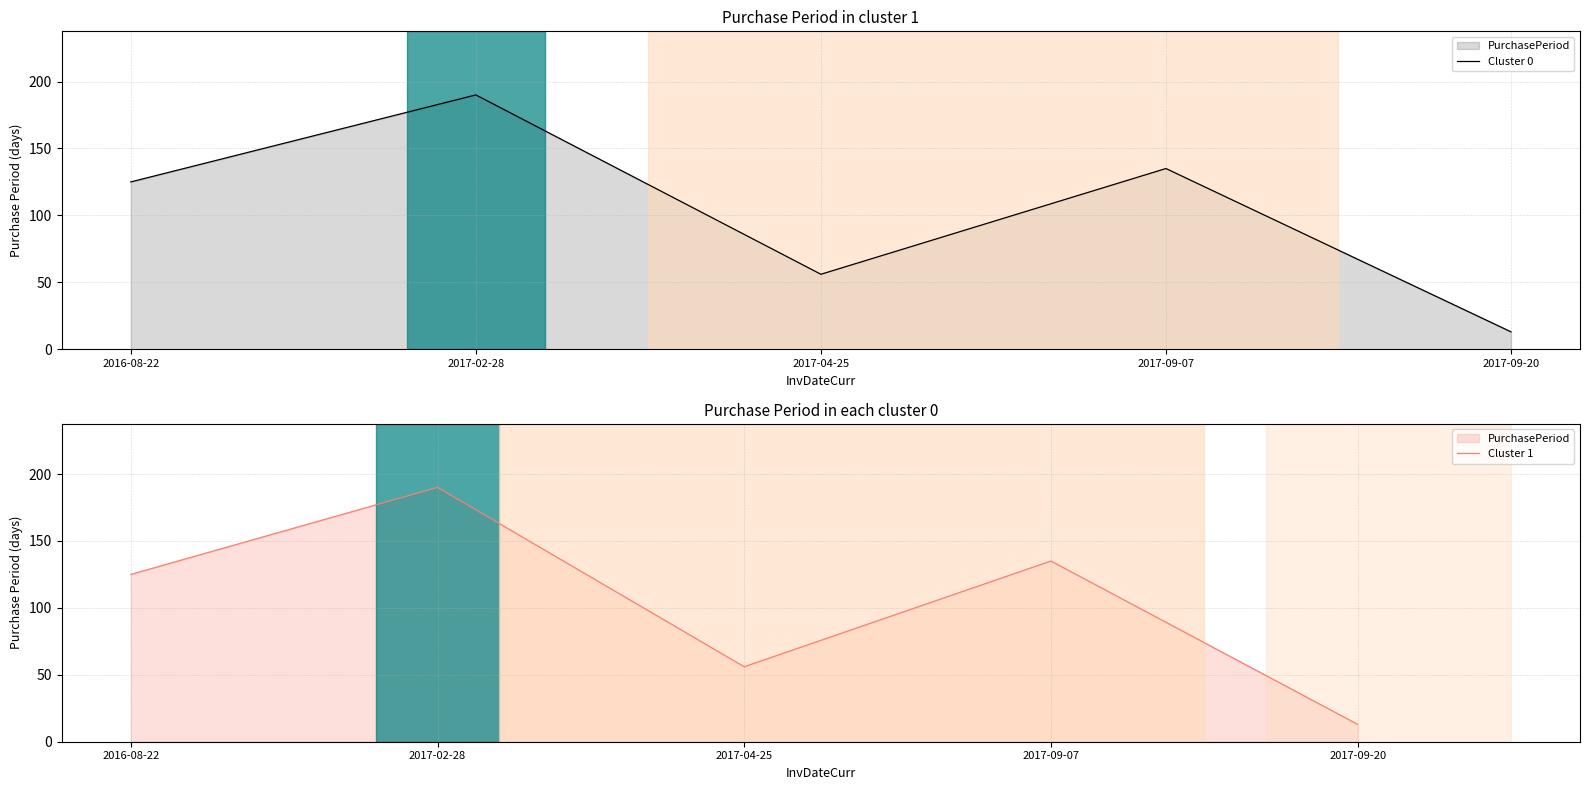

What is the approximate value of Cluster 1 at 2017-04-25, to the nearest 10?

60